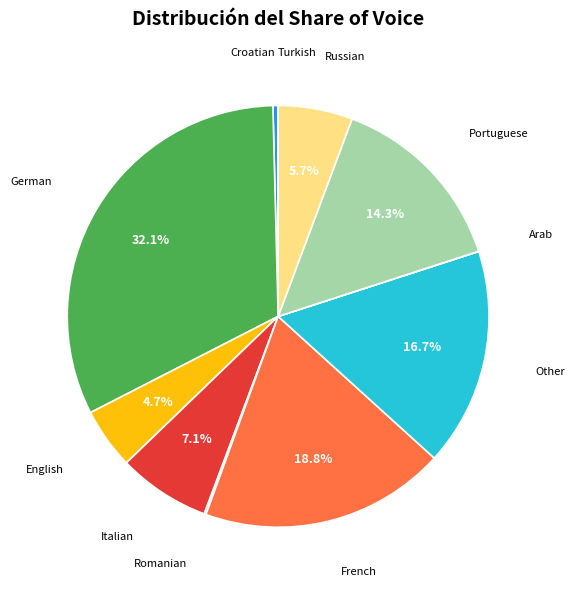

Which slice is the smallest?

Turkish